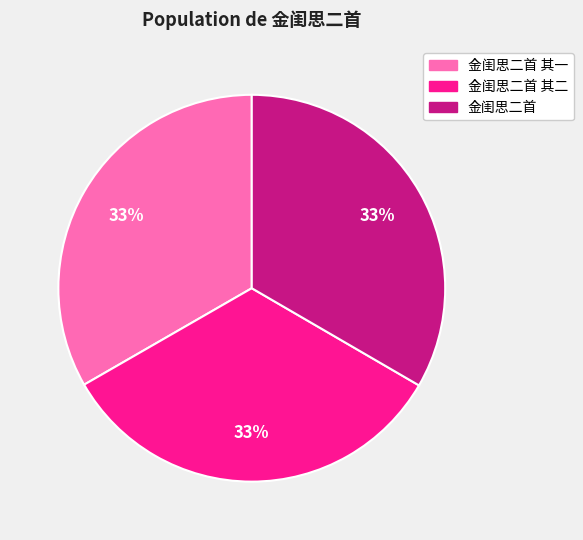

Is there a majority slice in this chart?

No